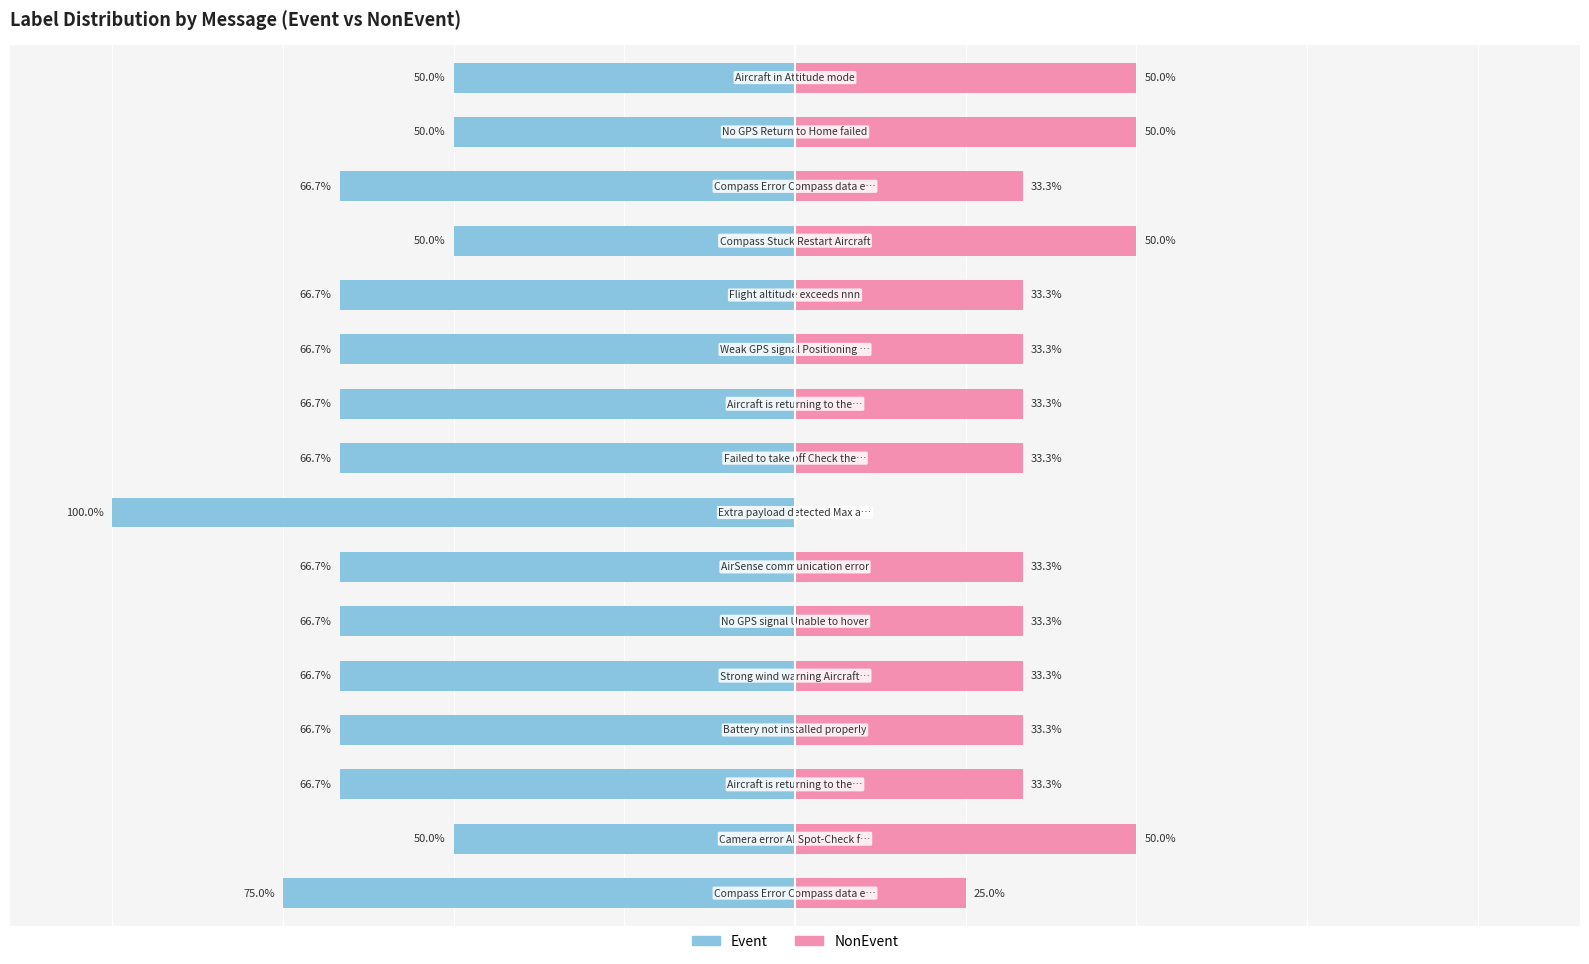

Read the Event value at 3.

-66.7